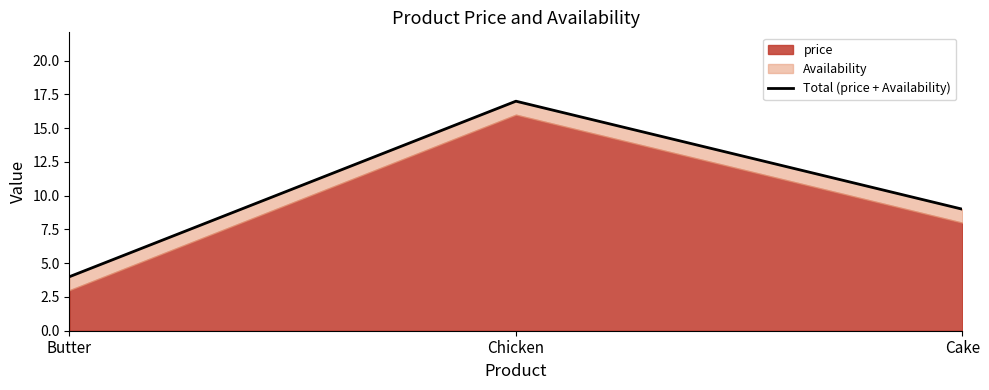

What value does the data have at Chicken, to the nearest 5?

15